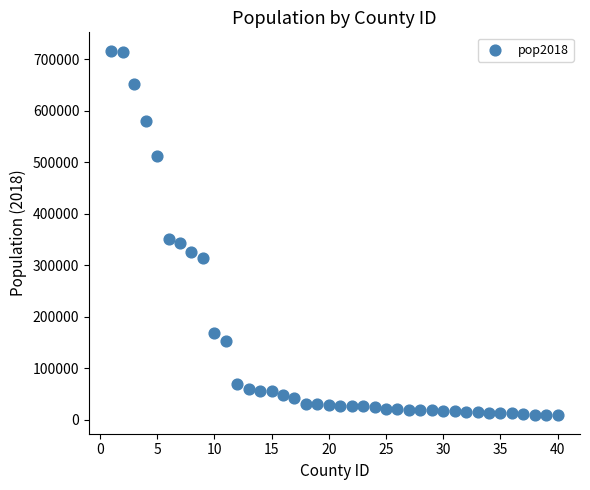

What is the range of X values (max minus min)?

39